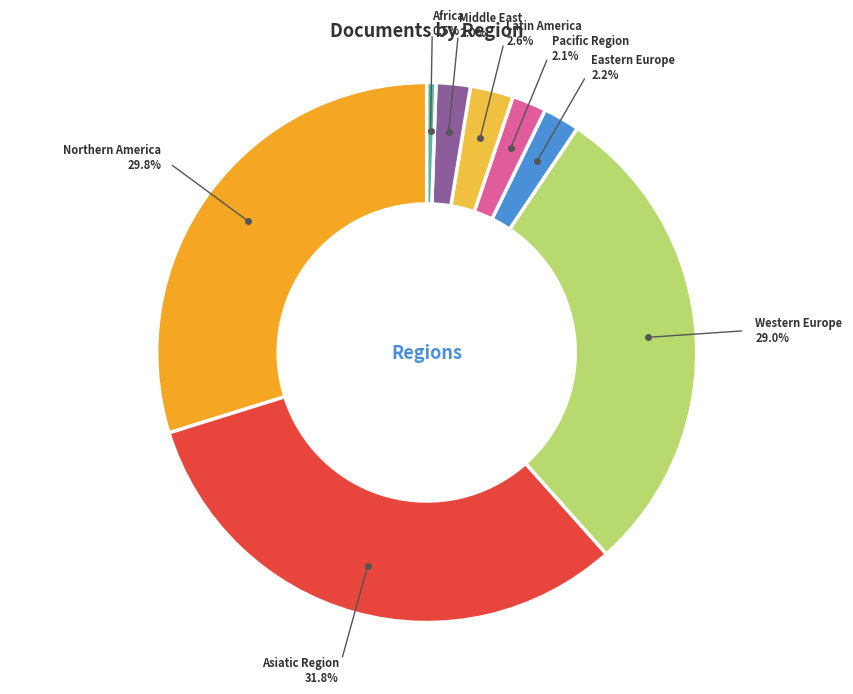

Which category has the biggest portion of the pie?

Asiatic Region